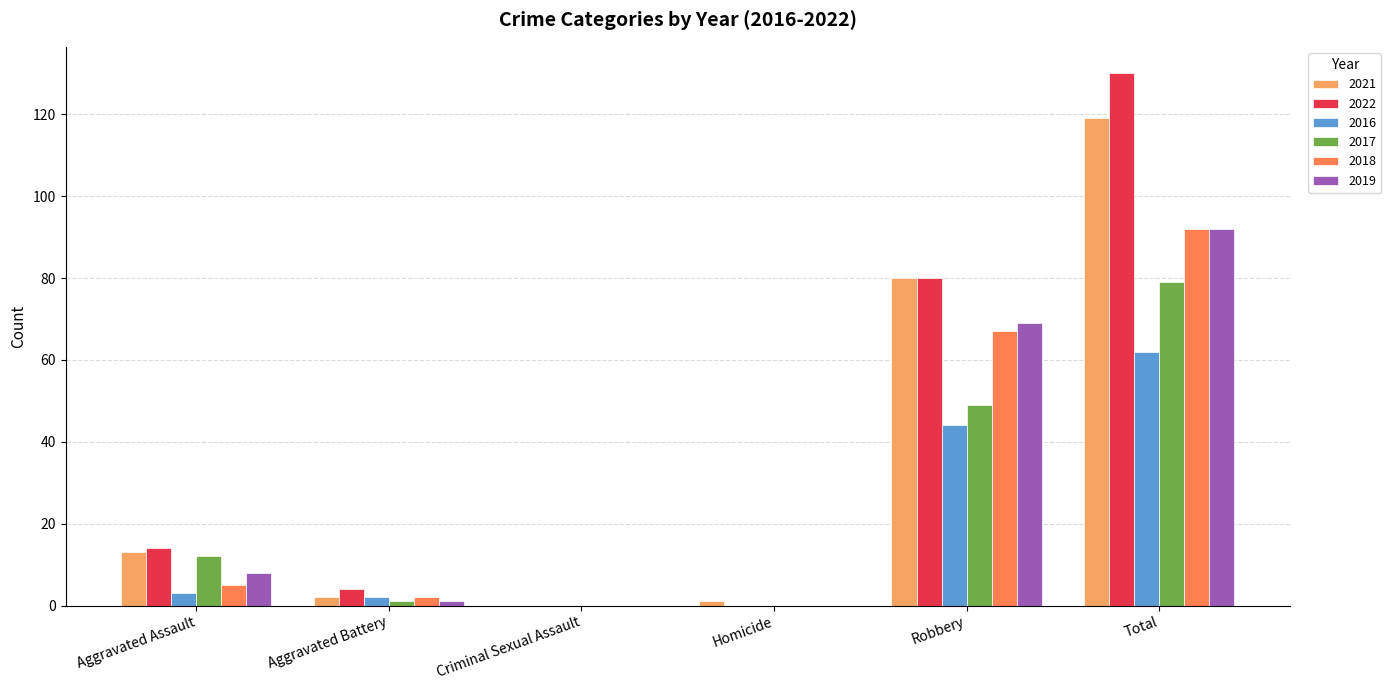

What is the greatest value displayed?

130